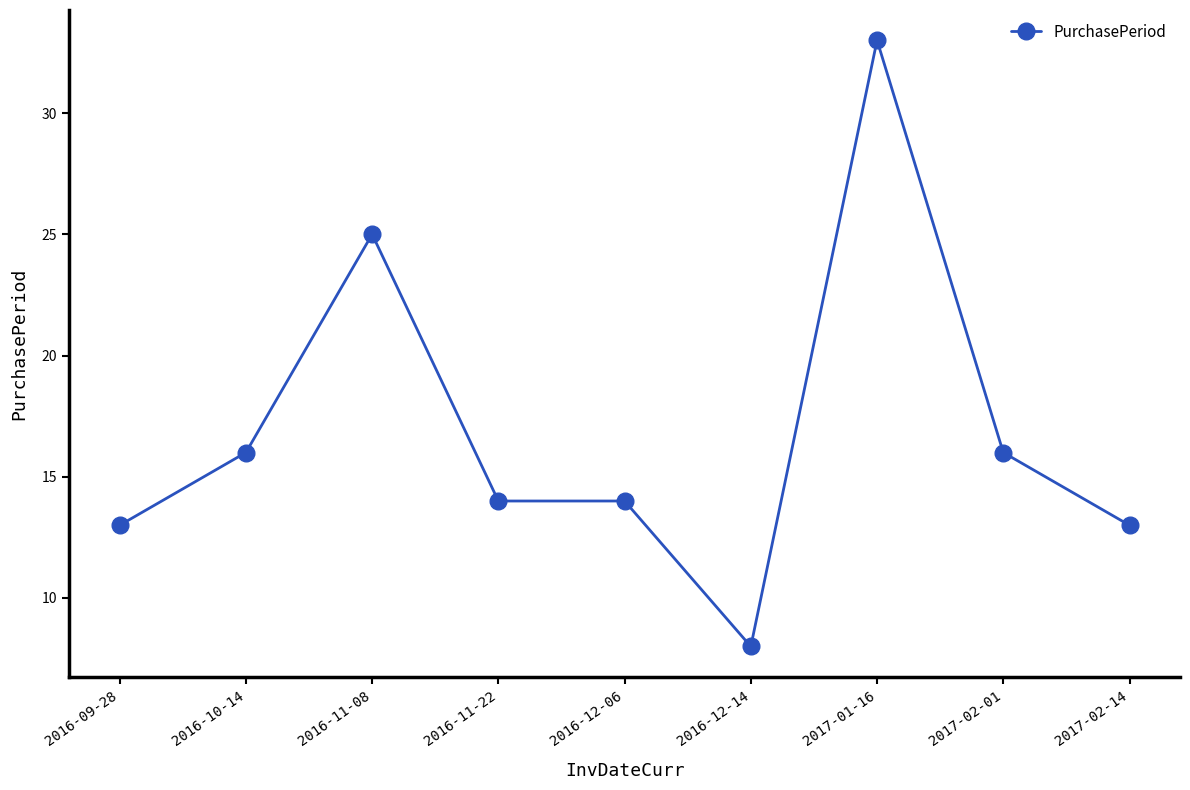

What is the label of the 1st point from the right?

2017-02-14